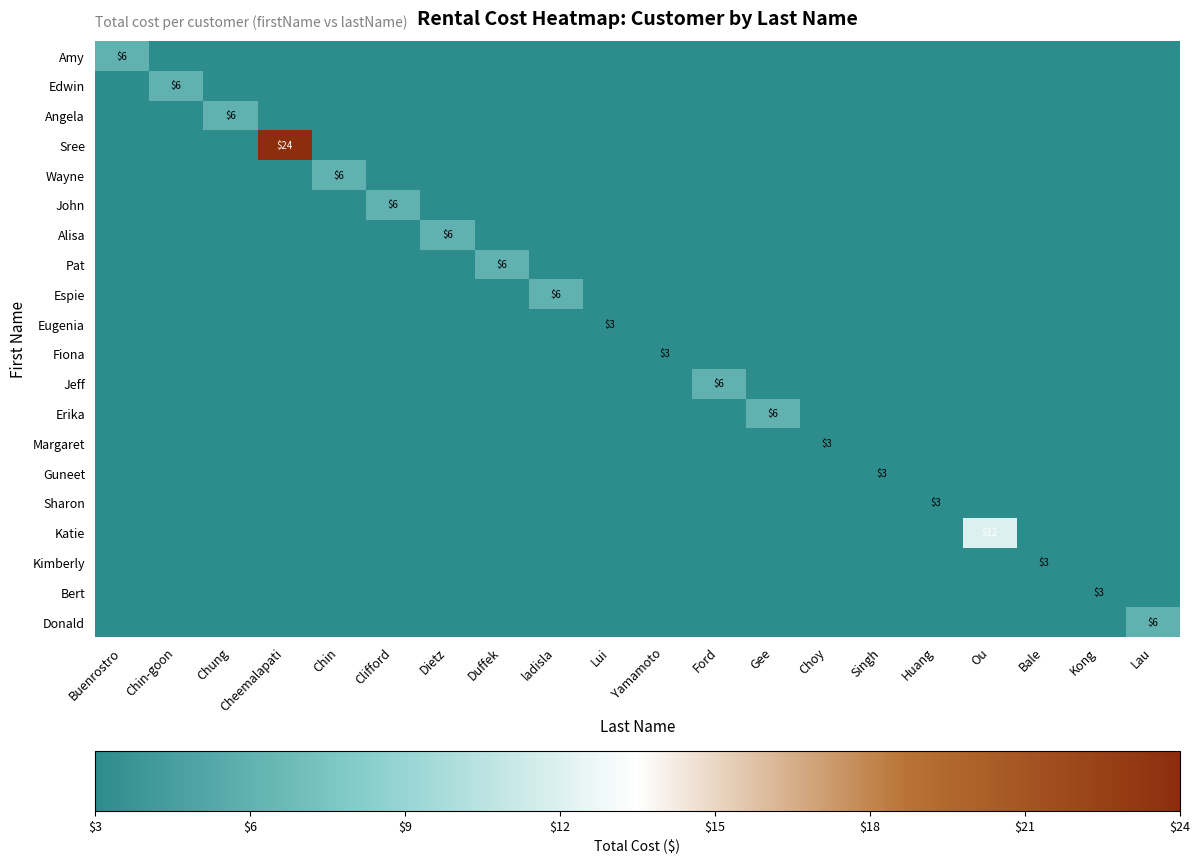

Between Chin-goon and Chin, which is larger?

Chin-goon